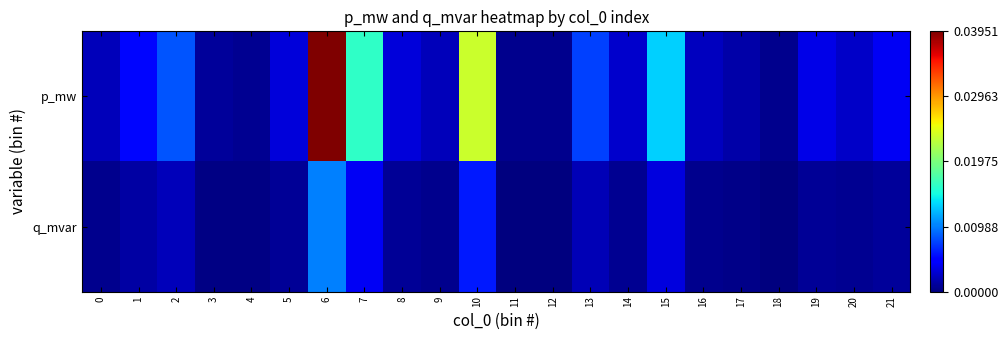

At how many categories does at least one series exceed 0?

22